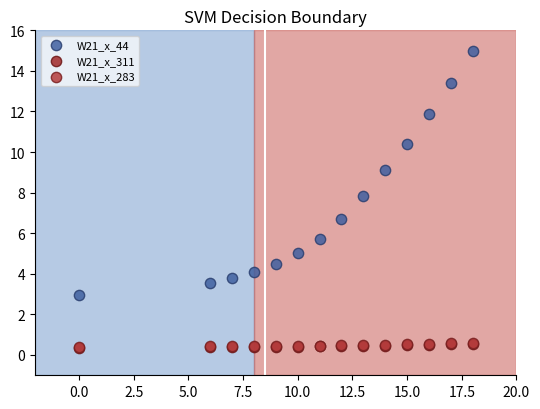

What are all the series names shown in the legend?

W21_x_44, W21_x_311, W21_x_283